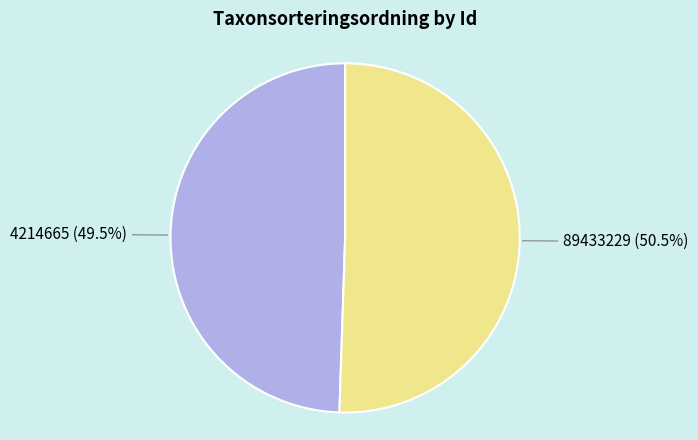

Is there a majority slice in this chart?

Yes